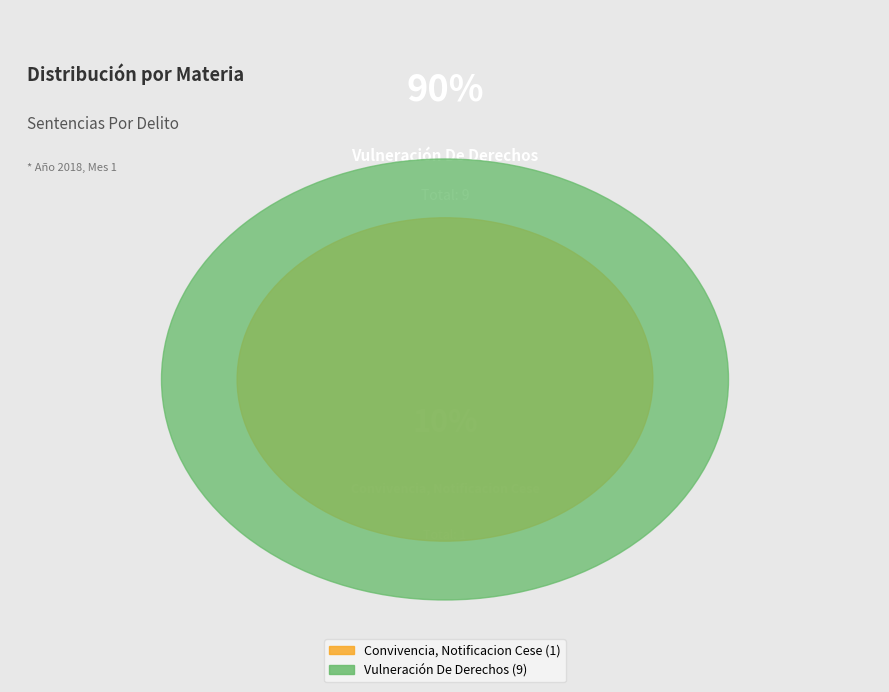

Which category accounts for the majority?

Vulneración De Derechos